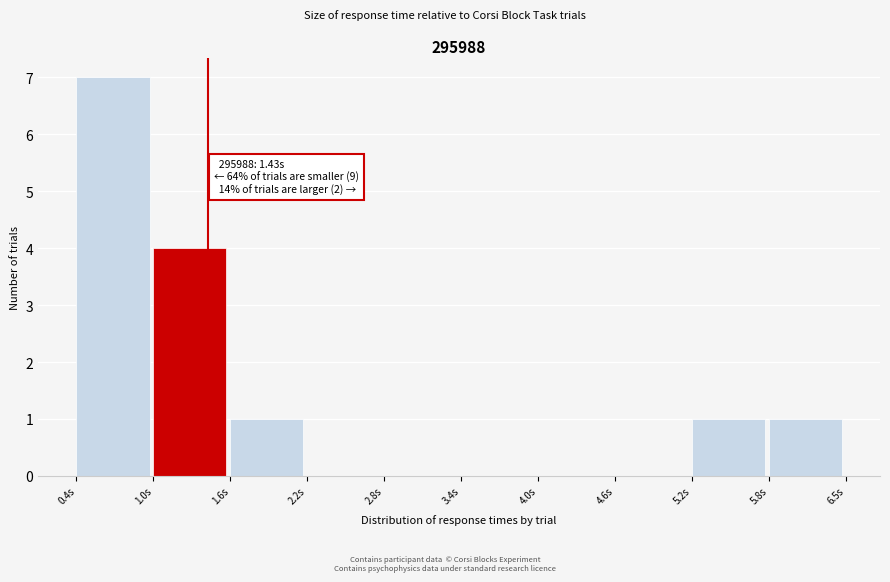

Which range on the x-axis has the tallest bar?

0.4 to 1.0